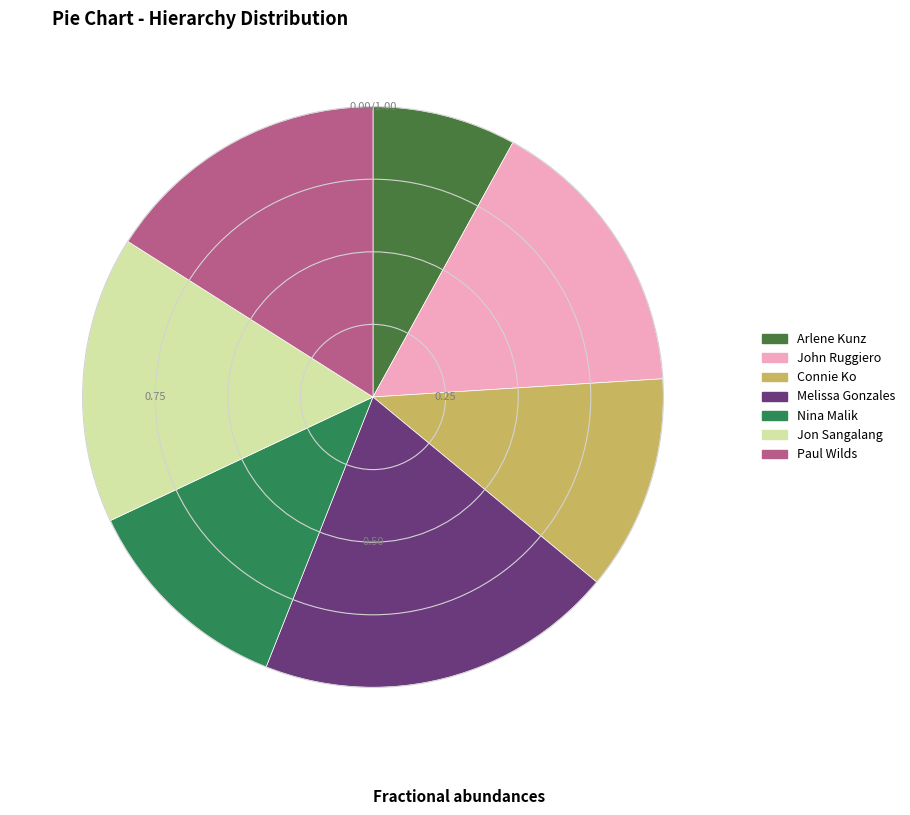

The Arlene Kunz slice represents 8% of the pie. True or false?

True